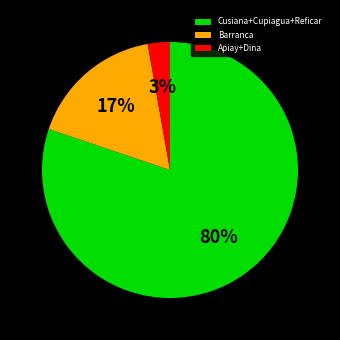

Which slice is the largest?

Cusiana+Cupiagua+Reficar